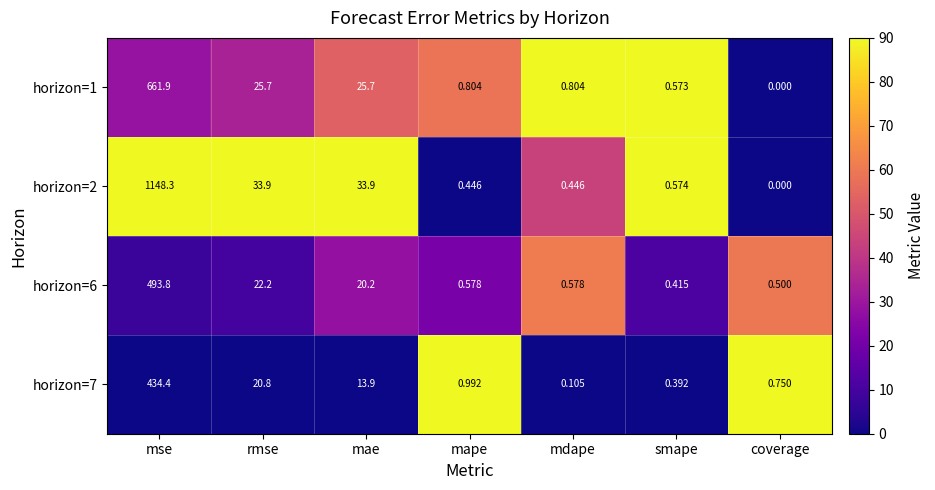

What is the total value across all series at smape?

2.0